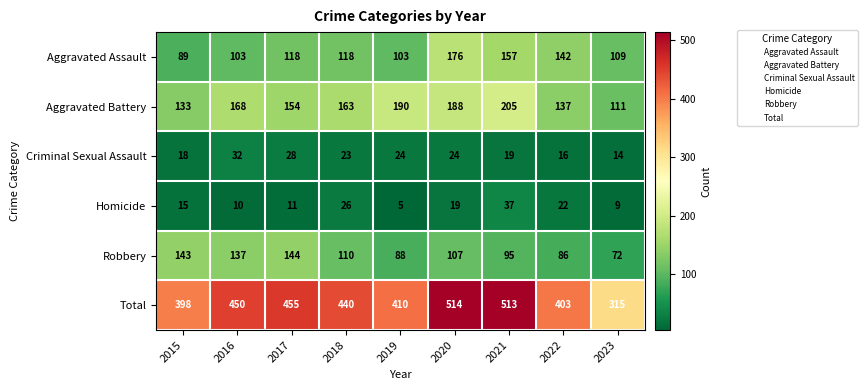

Is it true that Total equals 703 at 2016?

False